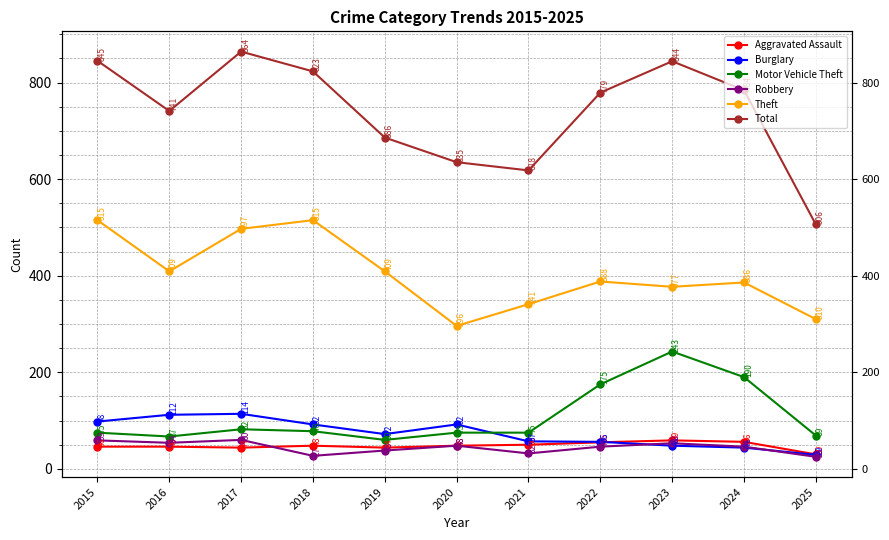

True or false: Burglary and Theft intersect in this chart.

False